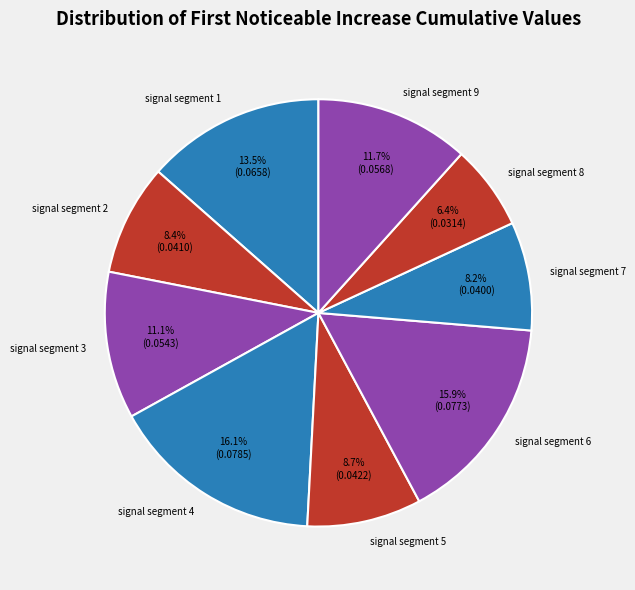

Which category has the smallest portion of the pie?

signal segment 8